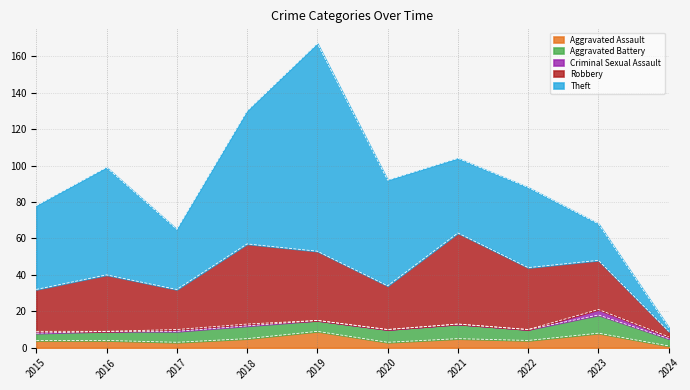

Which has a higher value, 2022 or 2015?

2022